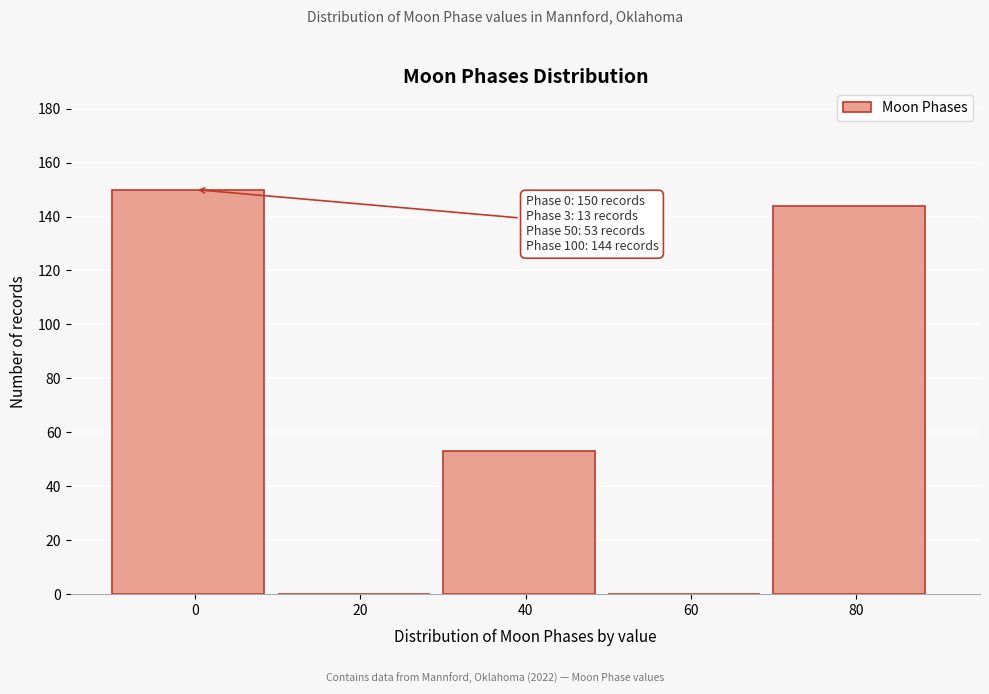

Reading left to right, transcribe all the data shown in this chart.

0=150	20=0	40=53	60=0	80=144